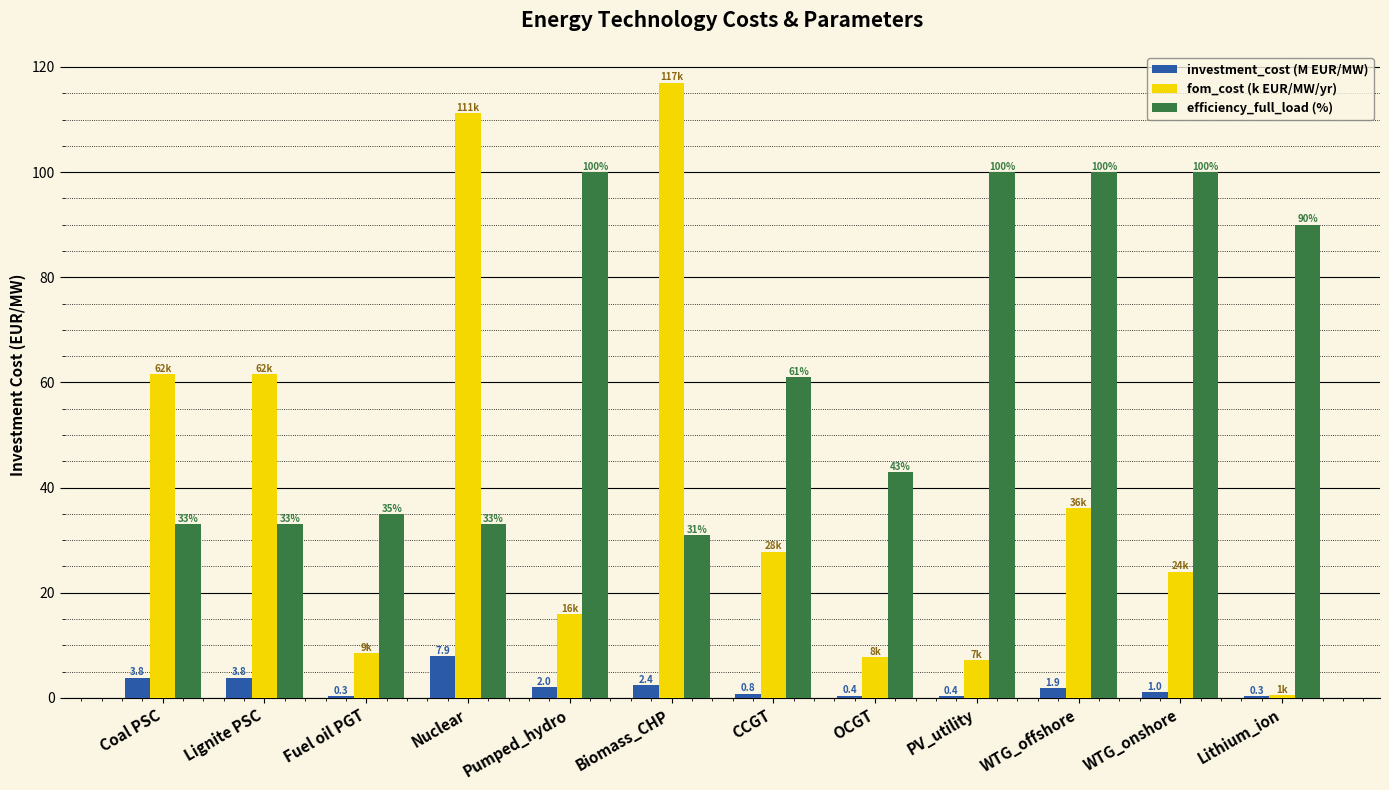

What is the sum of the efficiency_full_load (%) values at PV_utility and WTG_offshore?

200.0